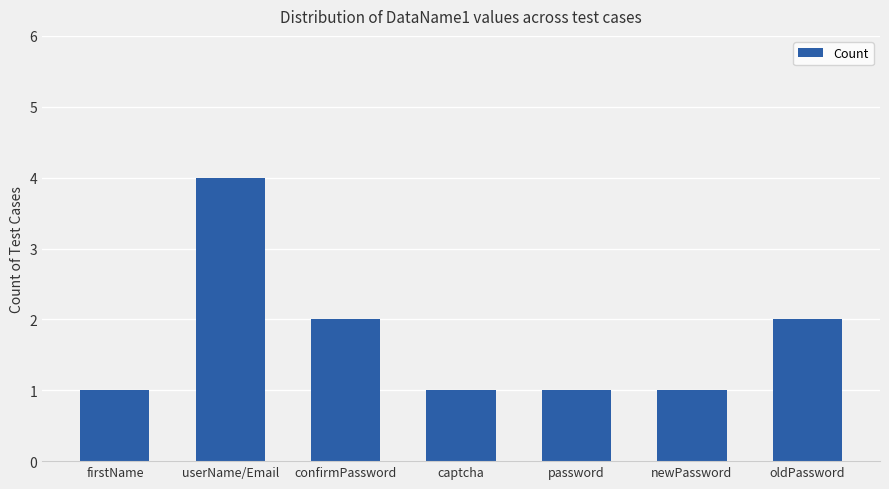

What is the value of the 1st bar from the left?

1